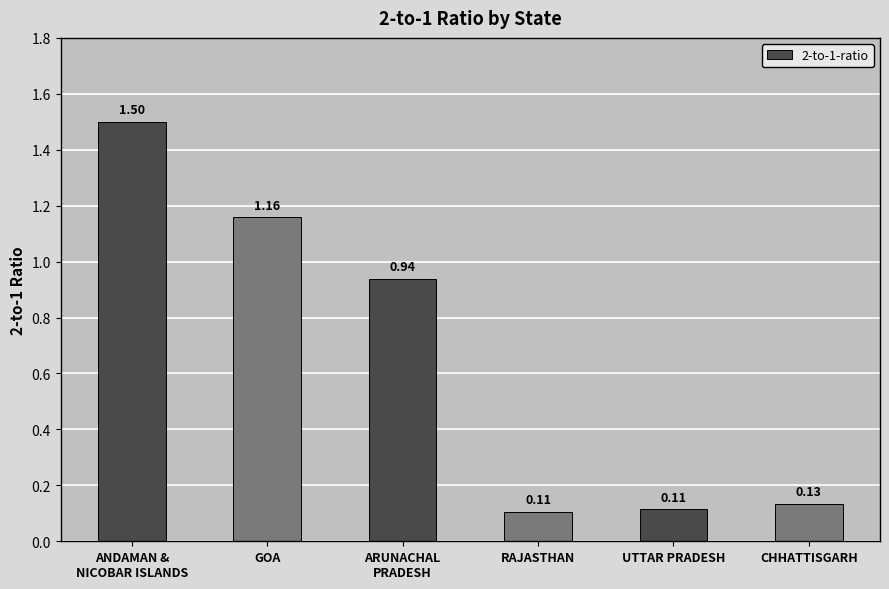

What is the label of the 3rd bar from the right?

RAJASTHAN